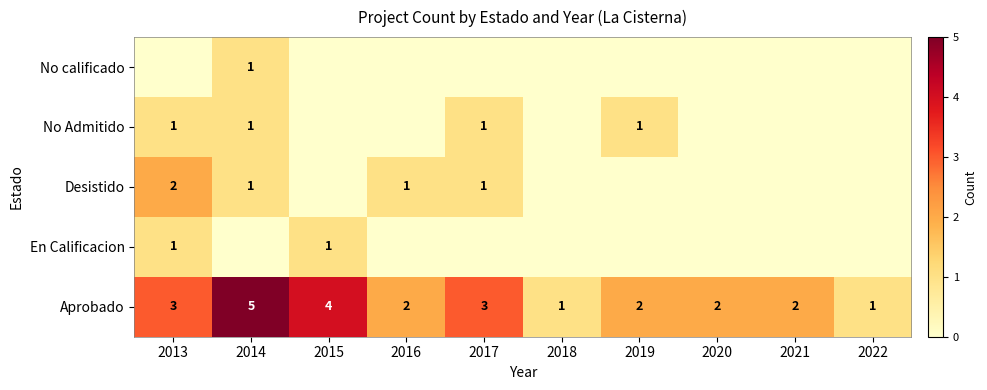

True or false: Desistido has a value of 1 at 2014.

True